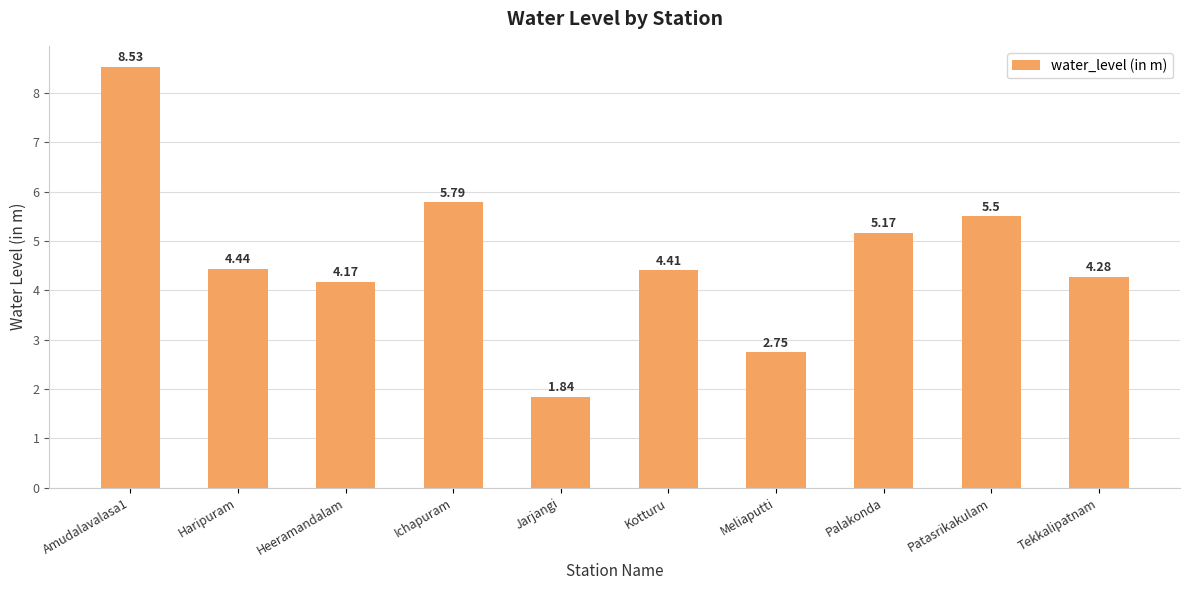

How many values are below 4?

2